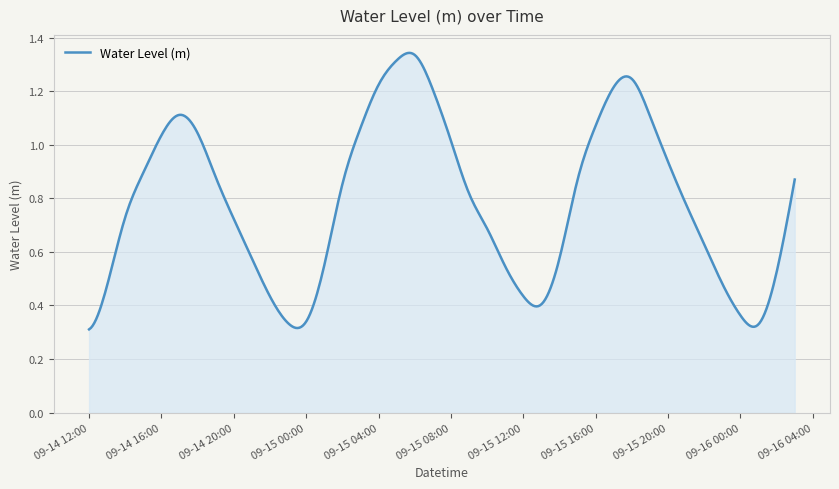

Does the chart display data point markers on the line(s)?

No